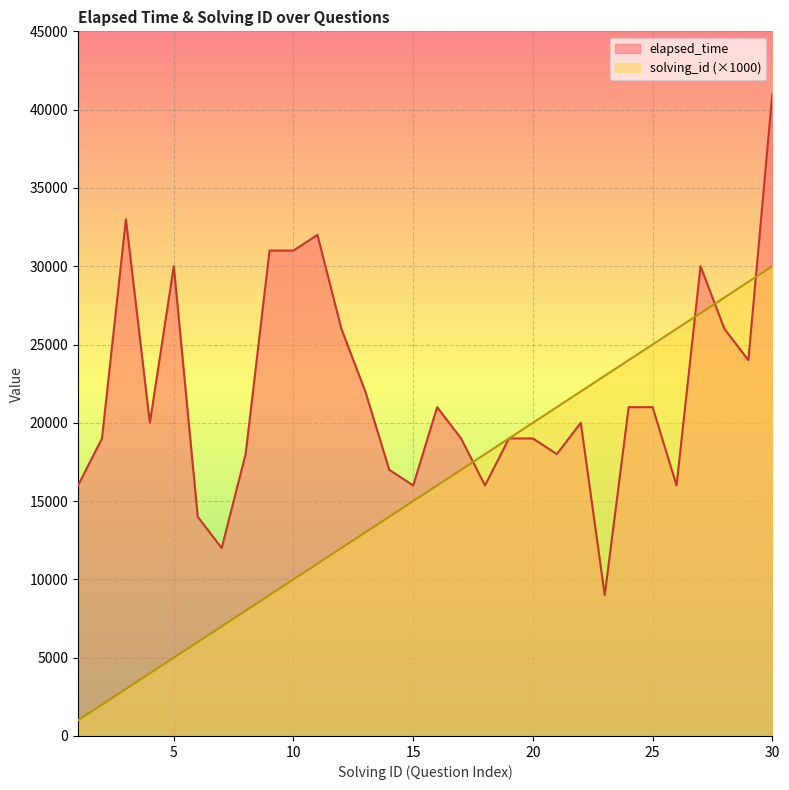

True or false: solving_id and elapsed_time intersect in this chart.

True